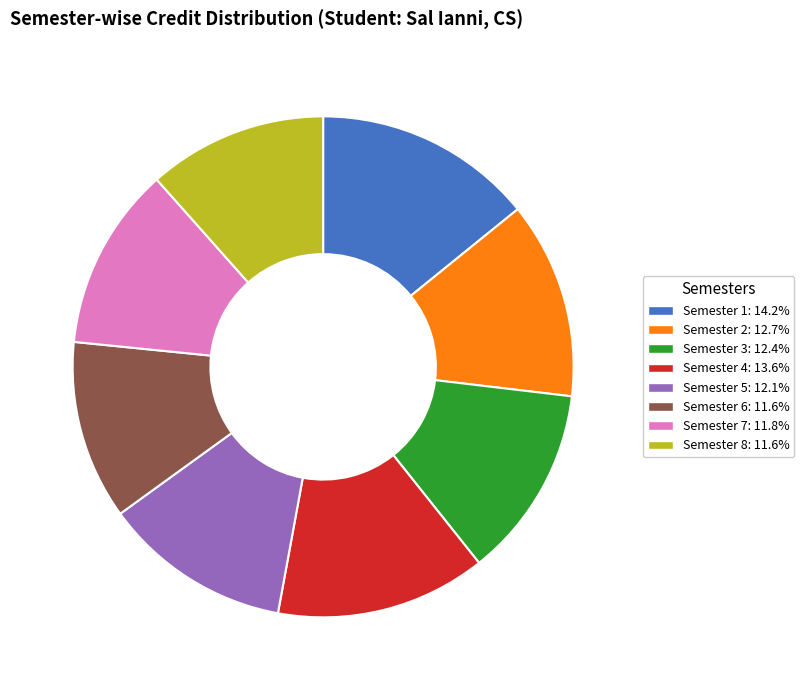

Count the number of slices in the pie.

8